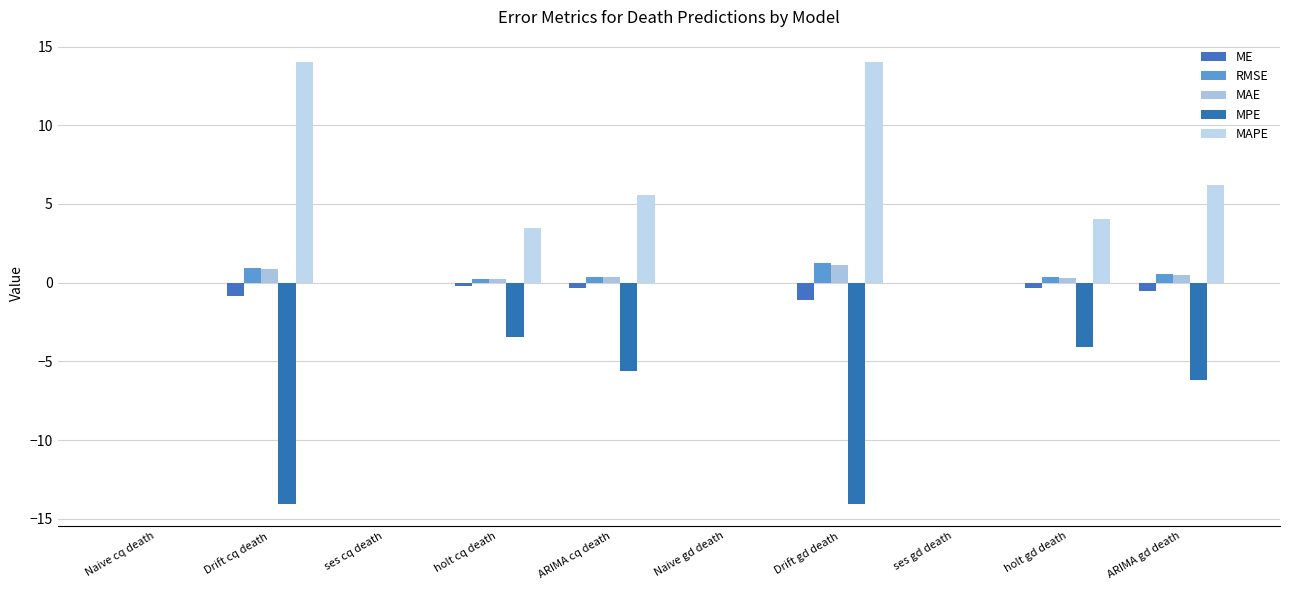

Are the bars grouped side by side (vs. stacked)?

Yes